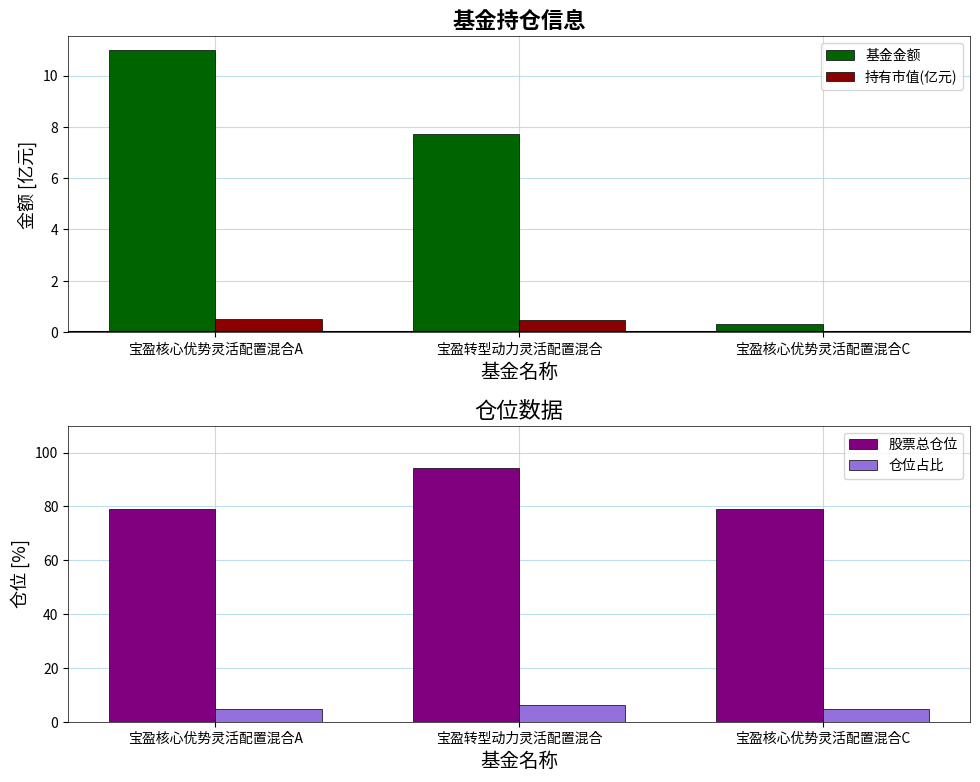

At how many categories does at least one series exceed 8?

3